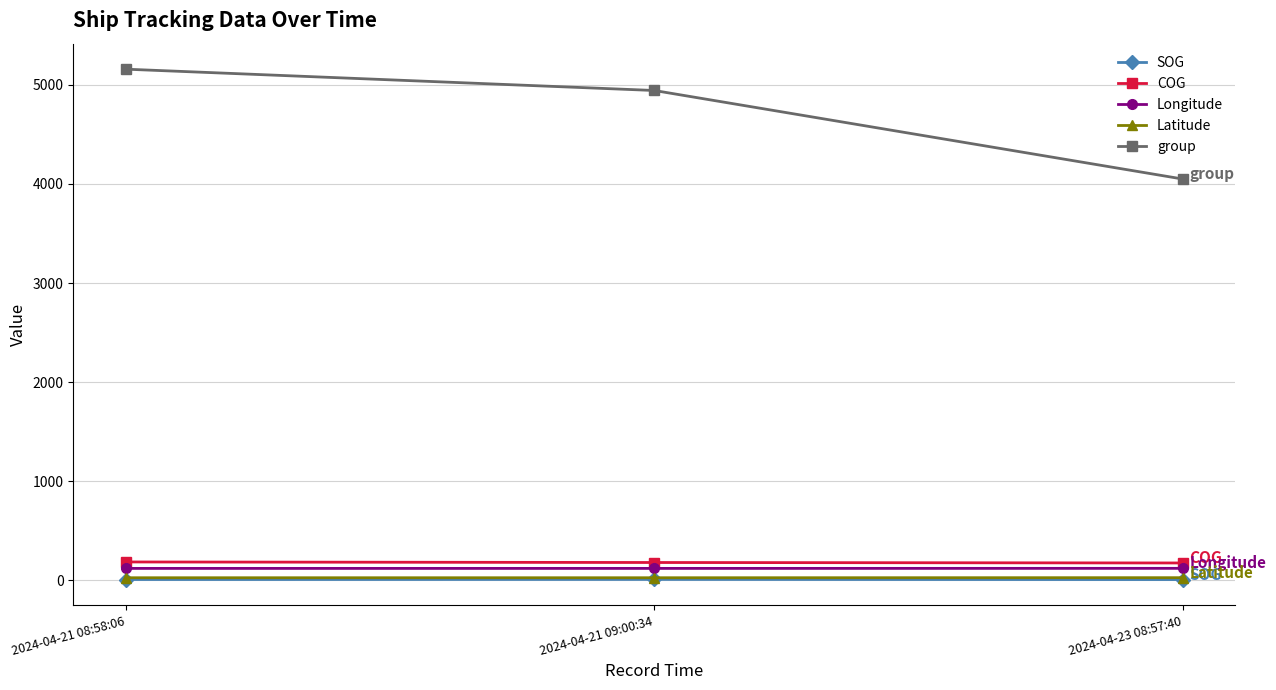

What is the label of the 1st point from the left?

2024-04-21 08:58:06